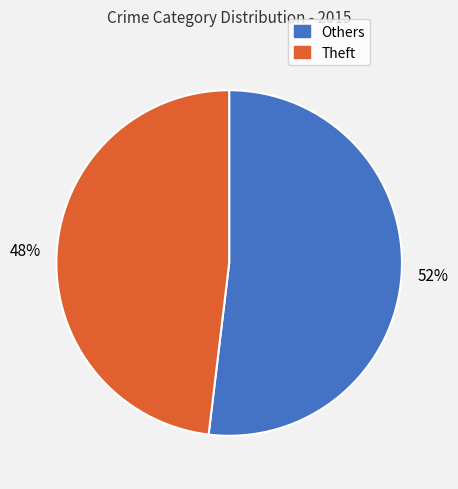

To the nearest percent, what is the difference between the largest and smallest slice percentages?

4%